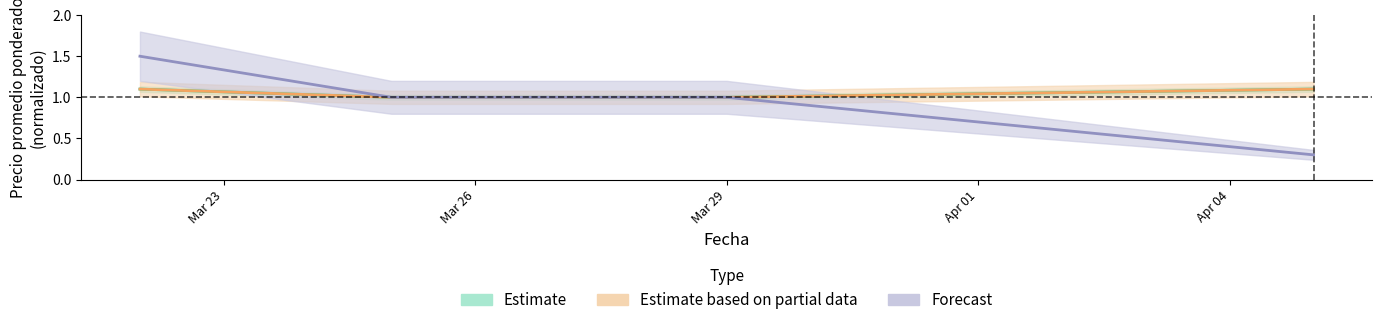

True or false: Estimate based on partial data and Forecast cross at least once.

False